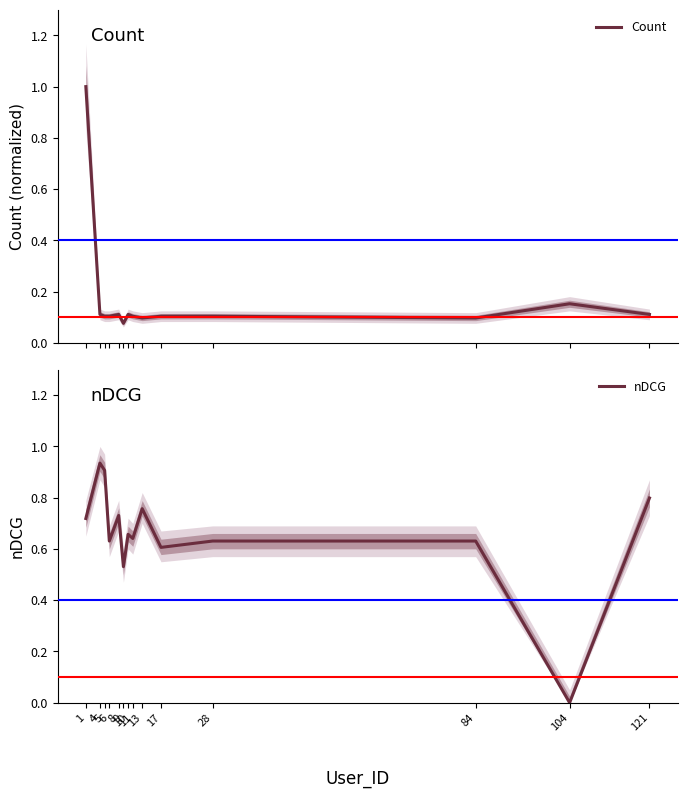

At which category is the sum across all series the highest?

1